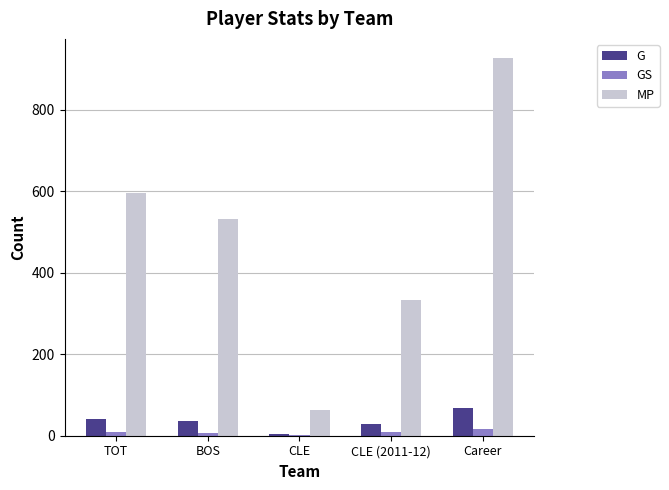

Which series changed the most between CLE (2011-12) and Career?

MP